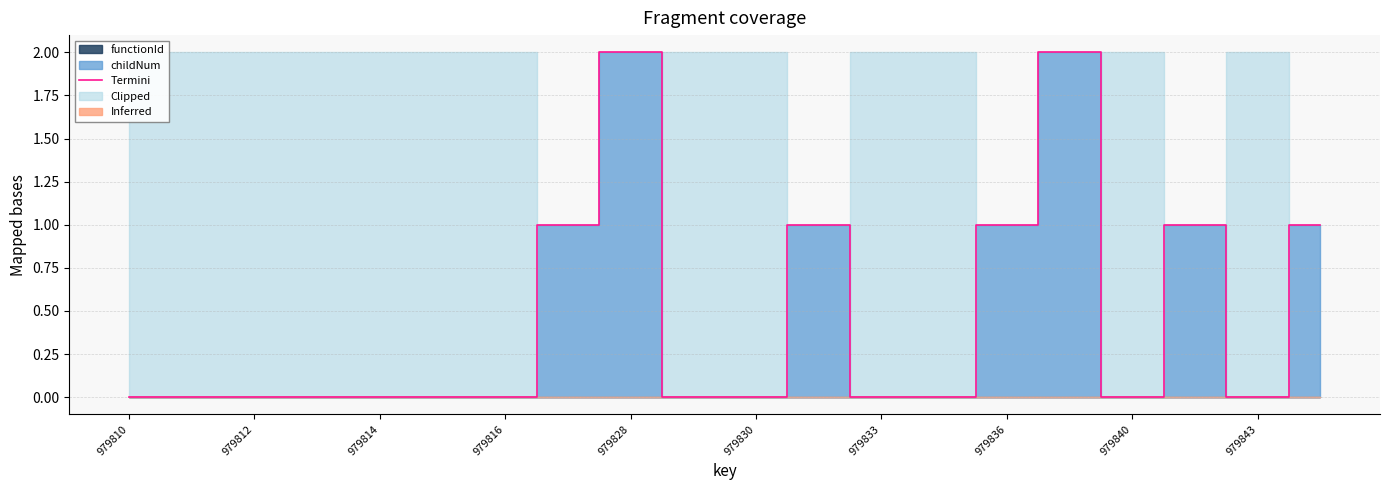

The Termini series shows 0 at 979830. True or false?

True